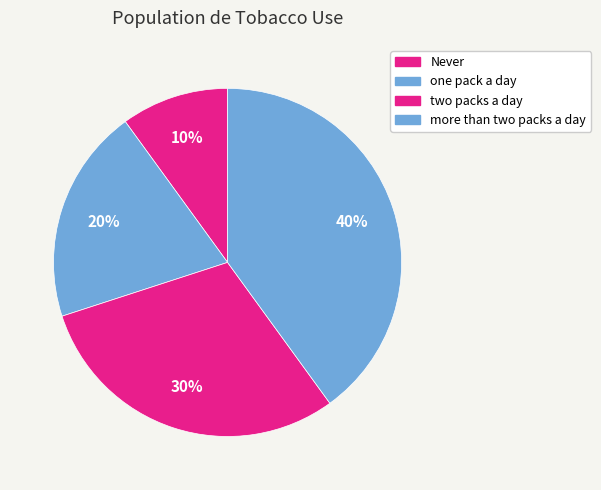

Is there any slice that represents more than half of the pie?

No